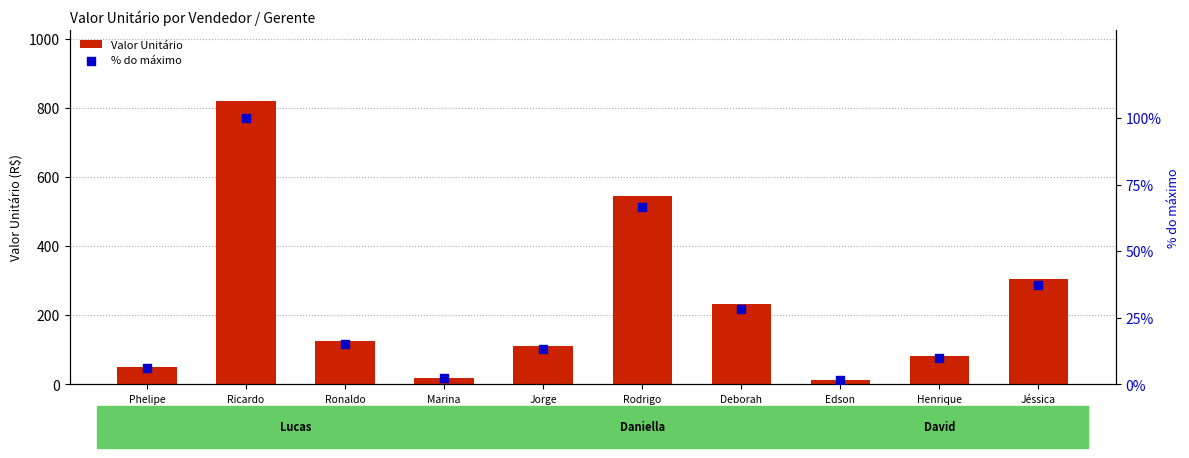

What are all the series names shown in the legend?

Valor Unitário, % do máximo